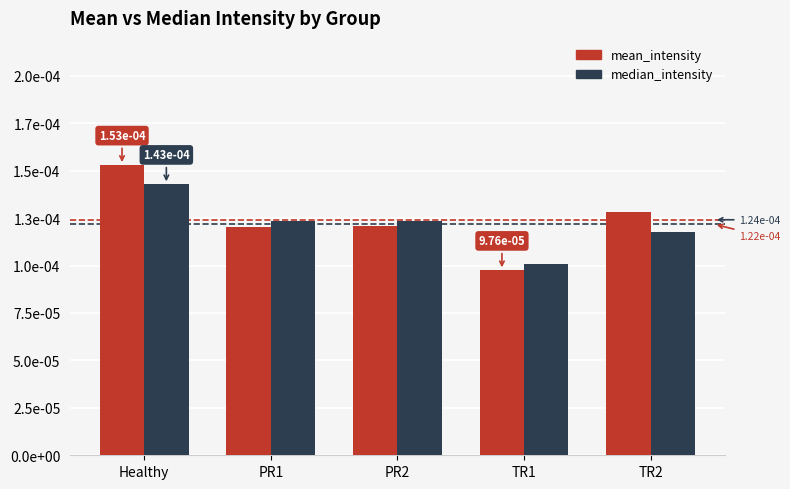

List the series in order of their peak value, highest first.

mean_intensity, median_intensity